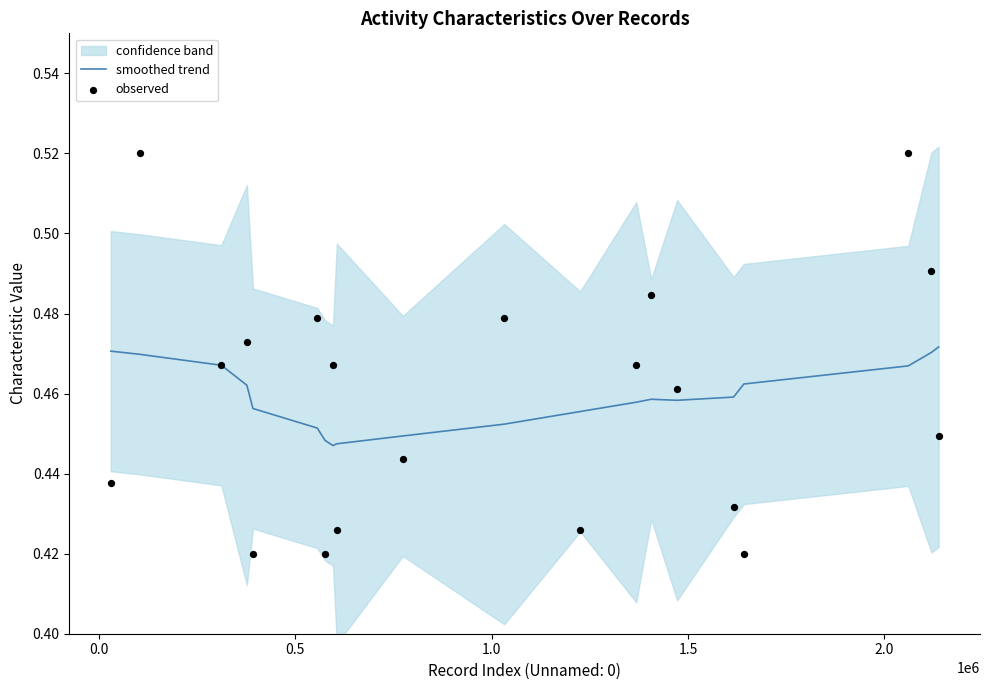

Which series reaches the maximum Y coordinate?

observed